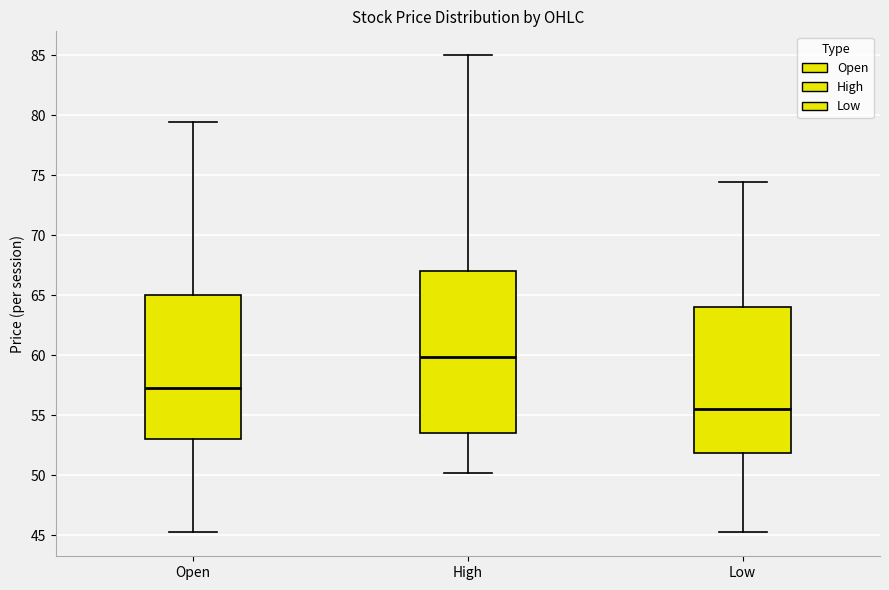

Reading left to right, transcribe this box plot: for each box, give where its median line is, the range the box spans, and where its two whiskers end, as read against the y-axis. The values are not printed on the chart, so give them approximately, as read against the axis.

Open: median 57.5, box 53.0 to 65.0, whiskers 45.5 to 79.5
High: median 60.0, box 53.5 to 67.0, whiskers 50.0 to 85.0
Low: median 55.5, box 52.0 to 64.0, whiskers 45.5 to 74.5